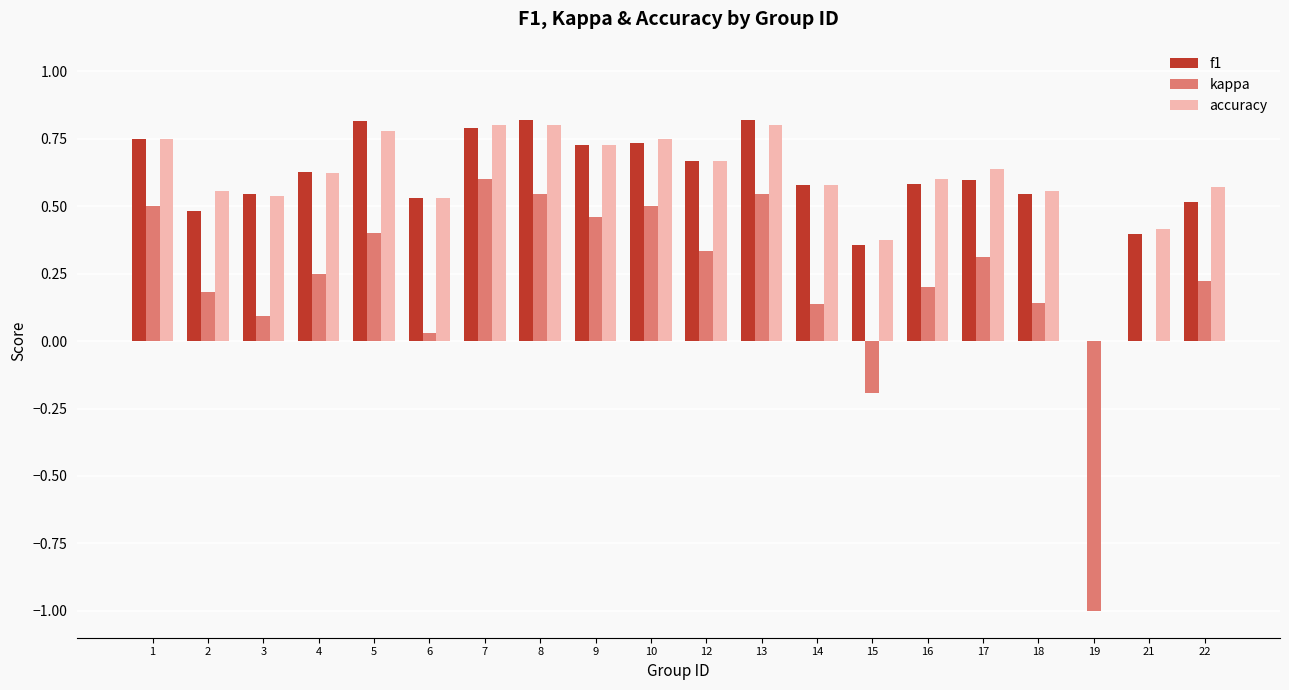

What is the total value across all series at 9?

1.9